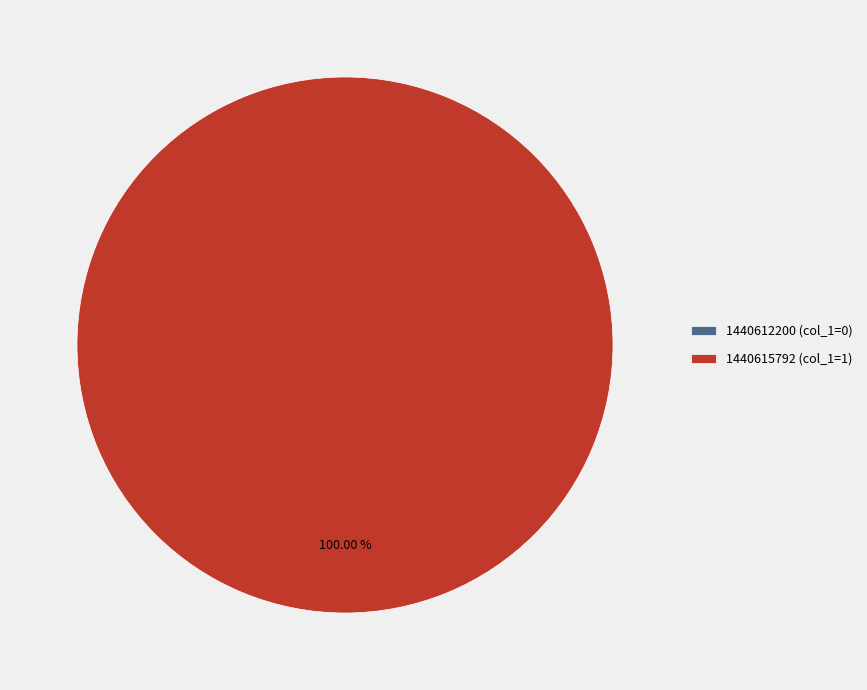

To the nearest percent, what percentage of the pie is 1440615792?

100%